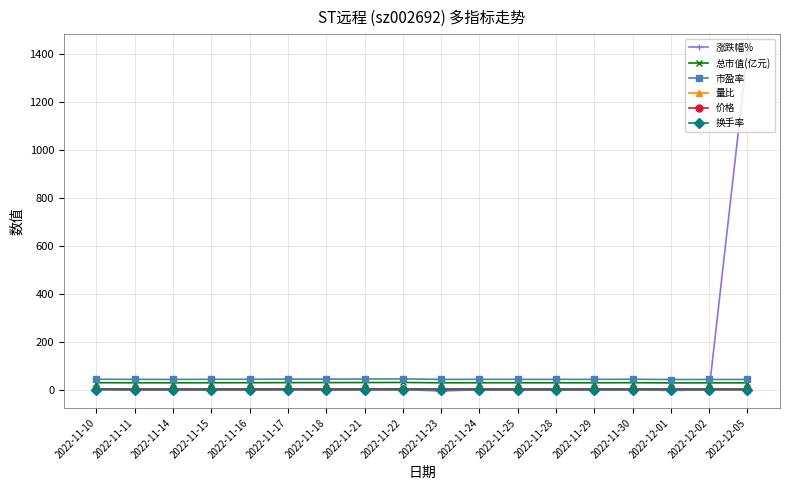

What is the lowest value of the 市盈率 series?

43.5